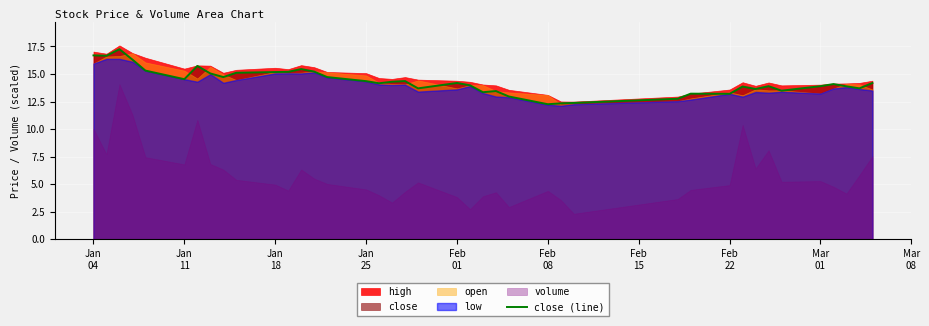

What is the label of the 40th point from the right?

Jan
04